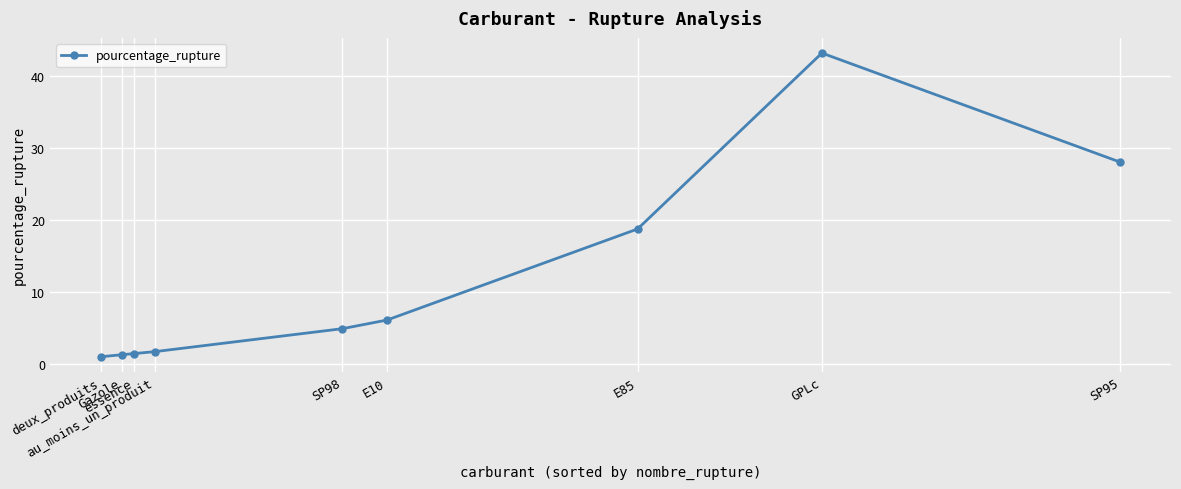

What is the difference between the maximum and minimum values?

42.1